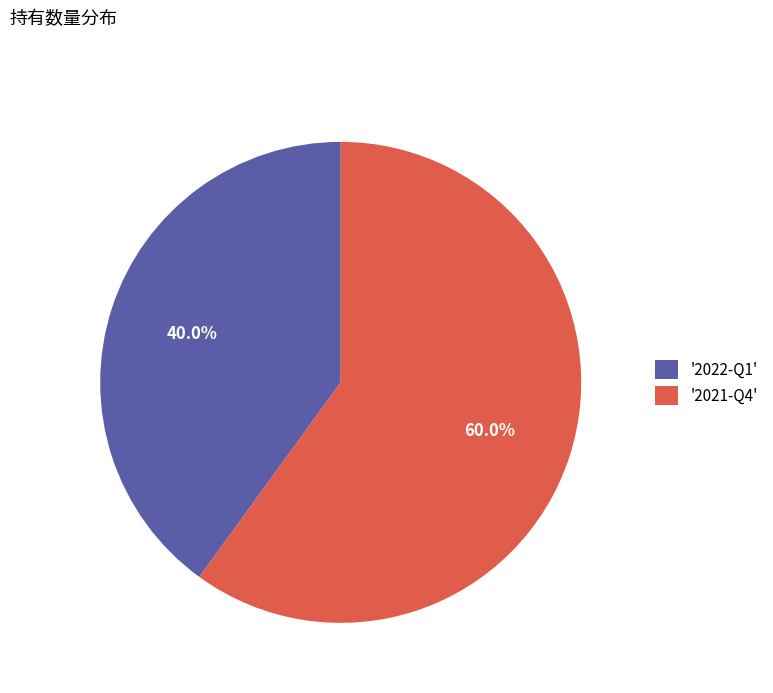

Which slice is the largest?

'2021-Q4'